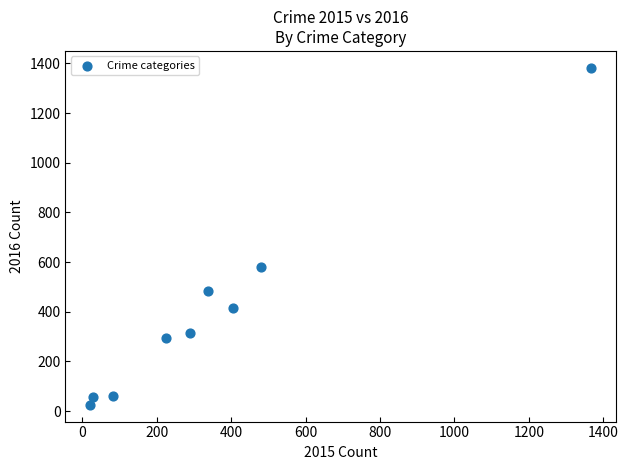

What is the average X value?

360